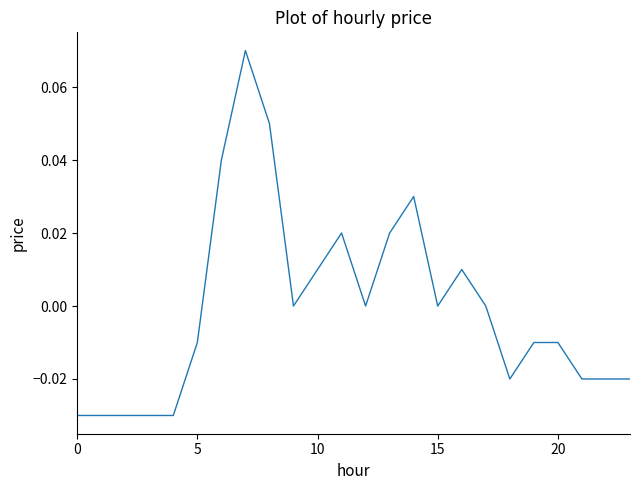

What is the difference between the second highest and second lowest values?

0.1